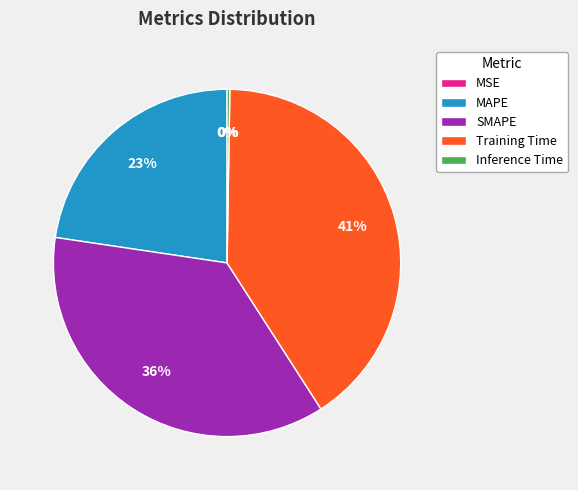

What is the largest slice in the pie chart?

Training Time